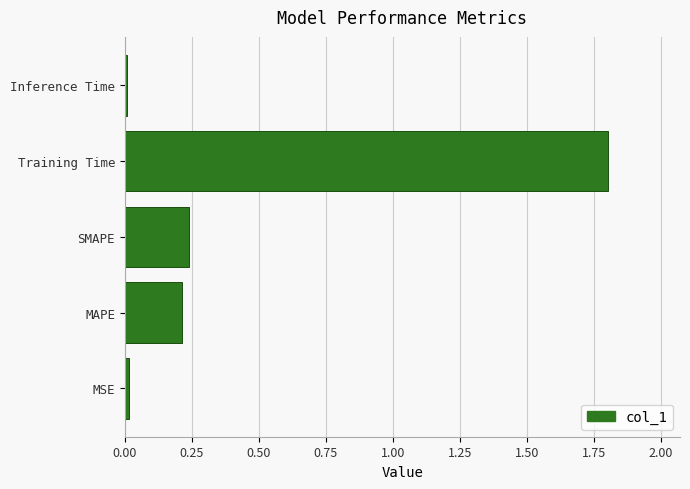

What is the sum of all values?

2.3